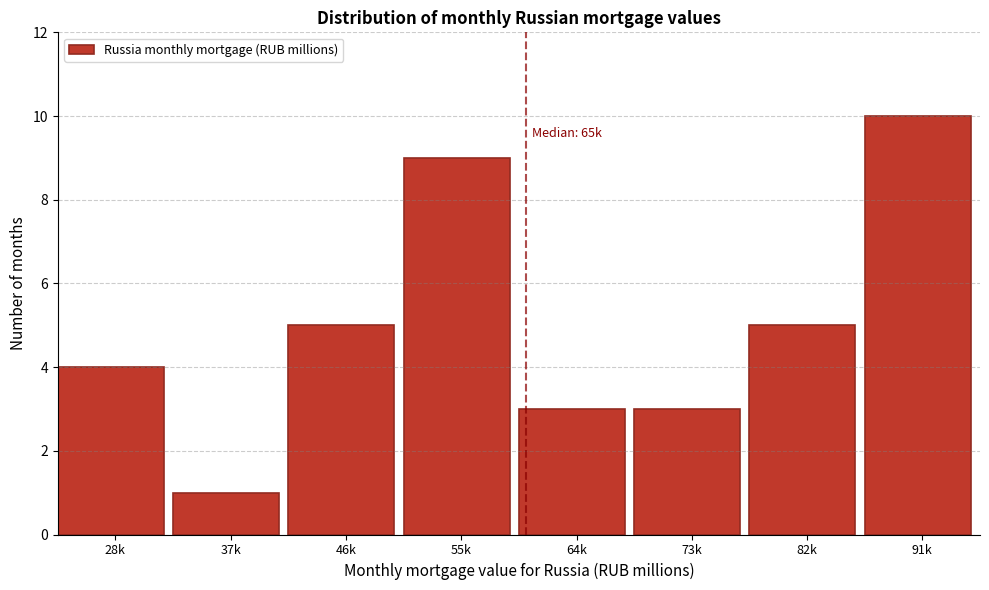

Reading left to right, what are all the values shown in this chart?

28k=4	37k=1	46k=5	55k=9	64k=3	73k=3	82k=5	91k=10